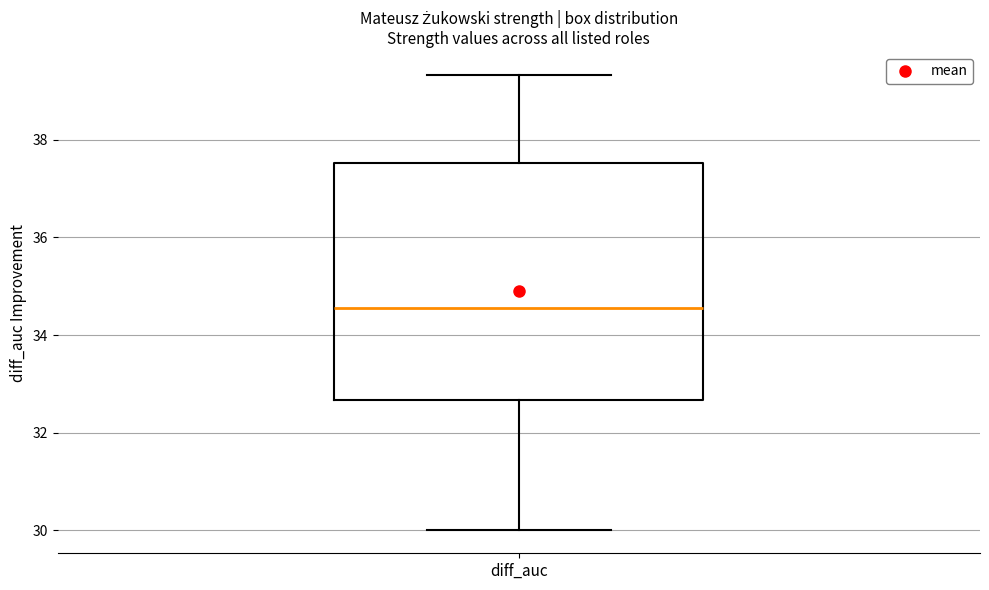

Where does the upper whisker of the box for diff_auc end on the y-axis? The values are not printed on the chart, so give them approximately, as read against the axis.

39.4